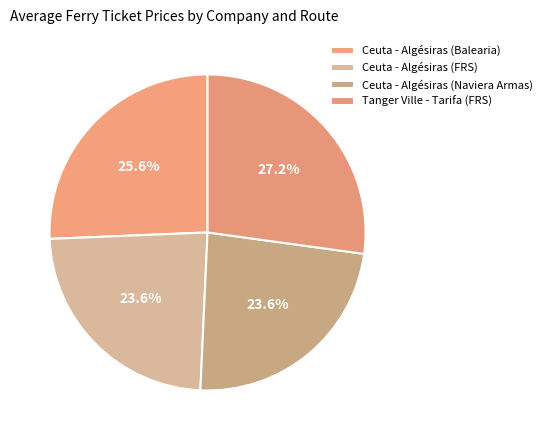

What percentage do Tanger Ville - Tarifa (FRS) and Ceuta - Algésiras (Balearia) together represent?

52.8%